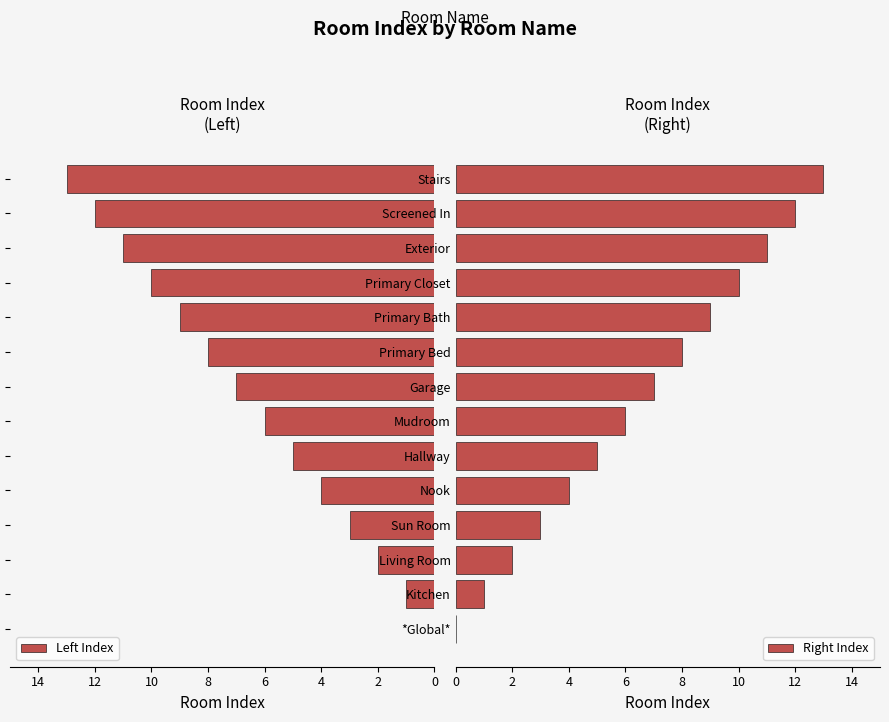

What is the sum of all Right Index values?

91